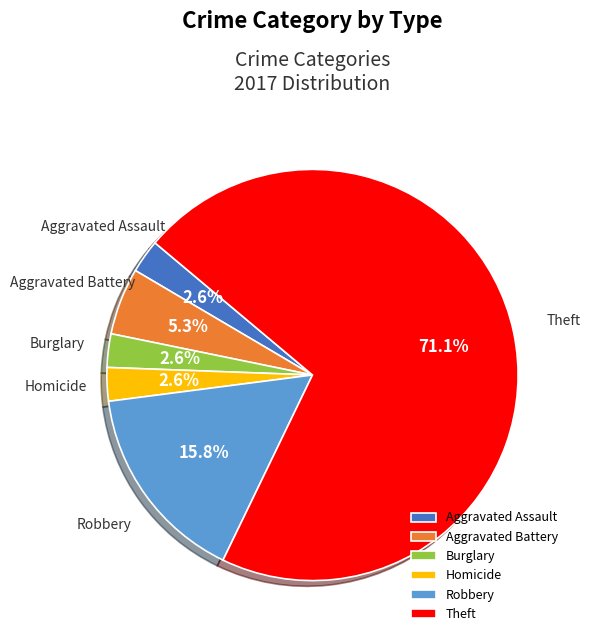

Which slice is the largest?

Theft